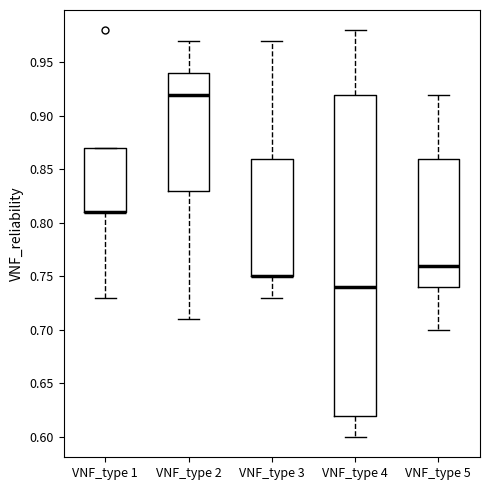

Comparing the boxes themselves (not the whiskers), which one is the tallest?

VNF_type 4